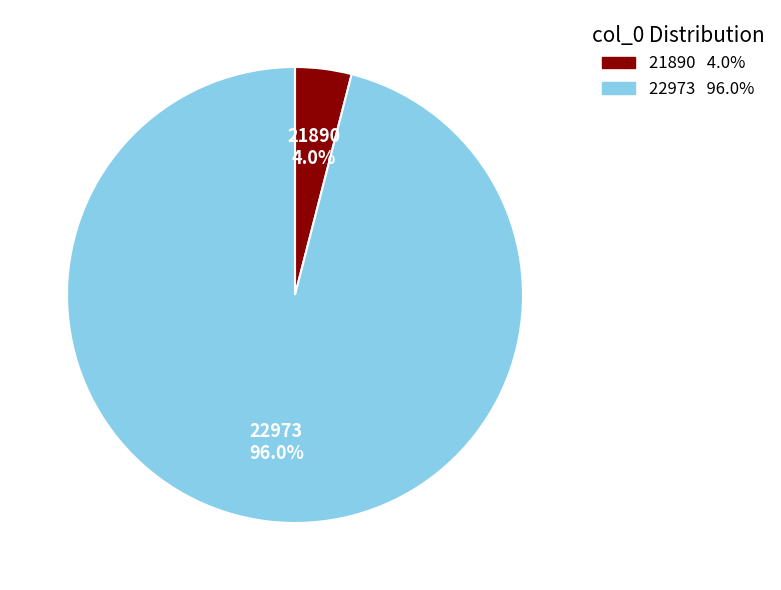

Is the sum of 22973 and 21890 greater than half?

Yes